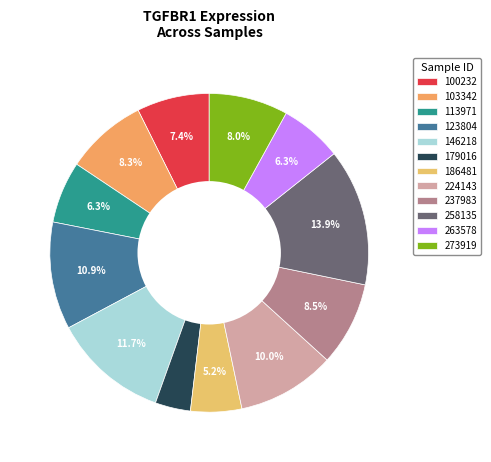

How many slices are in this pie chart?

12